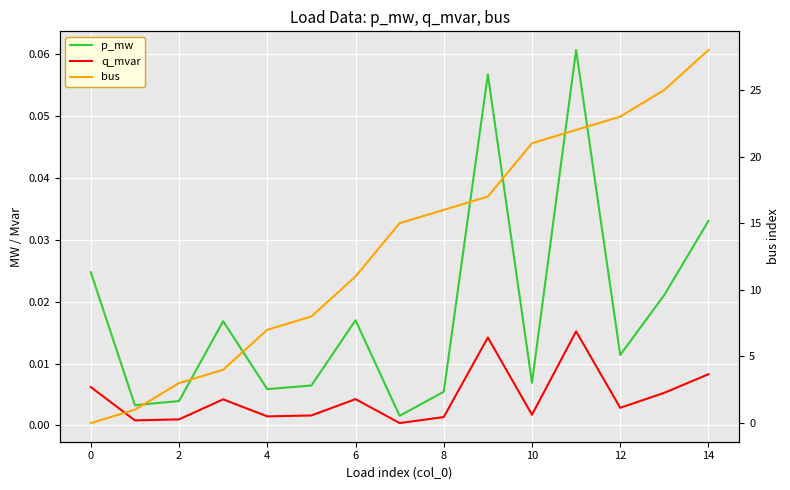

Is the value of q_mvar at 12 greater than the value of p_mw at 8?

No